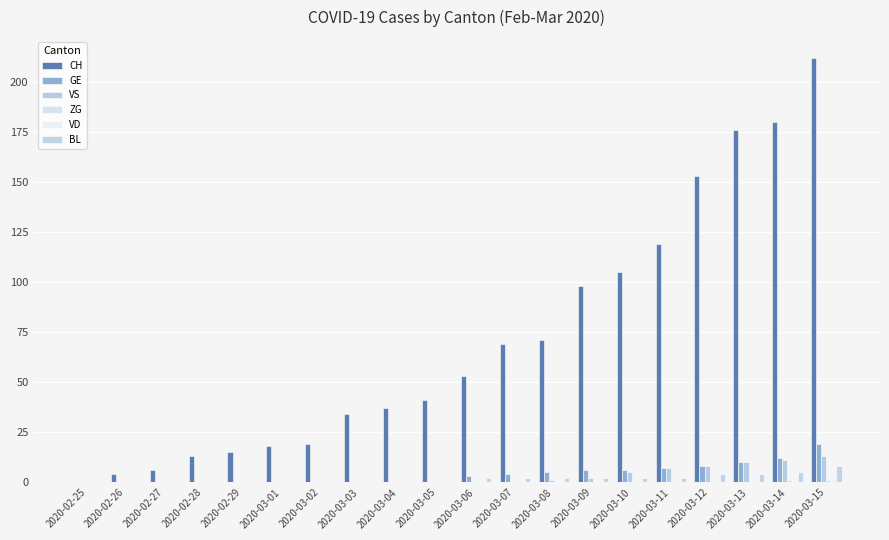

Count the number of data series in this chart.

6